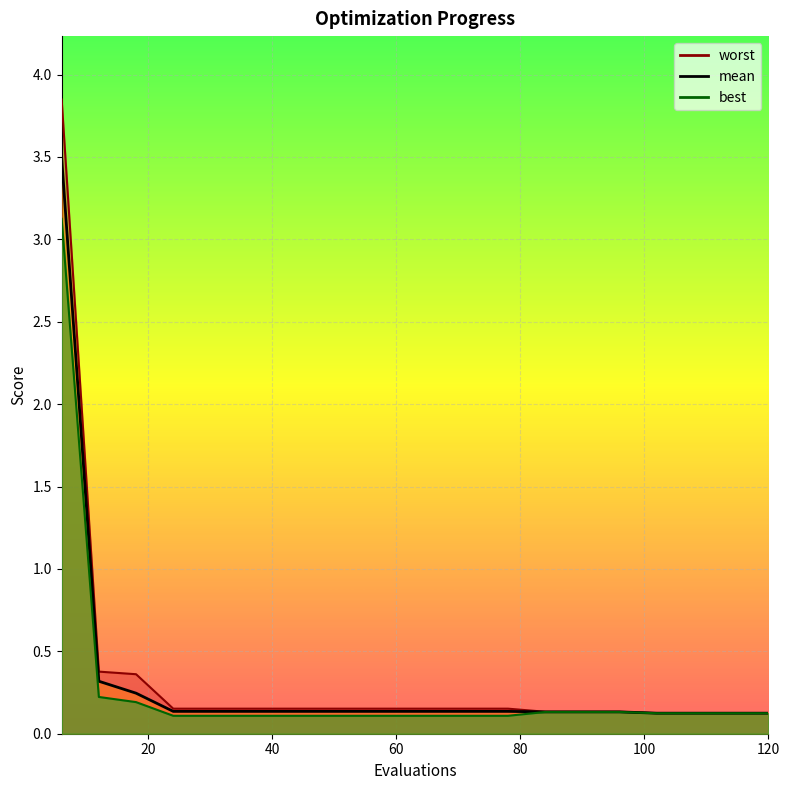

What is the difference between the maximum and minimum values in the best series?

3.0